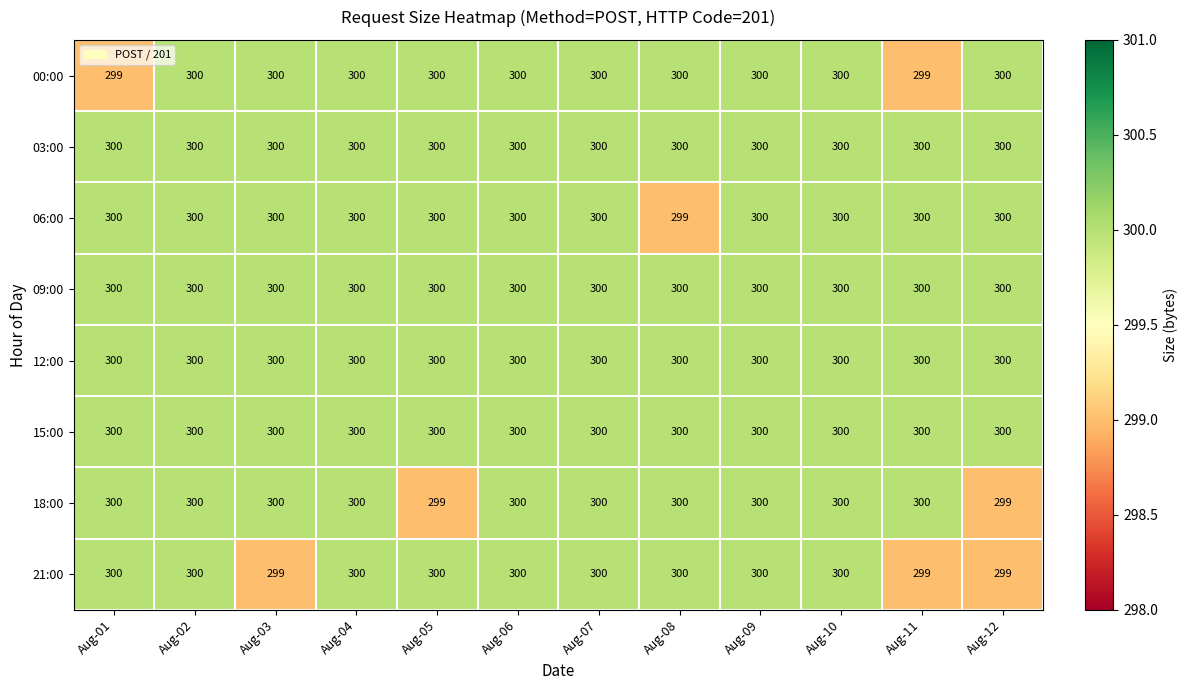

Which series changed the most between Aug-03 and Aug-12?

18:00